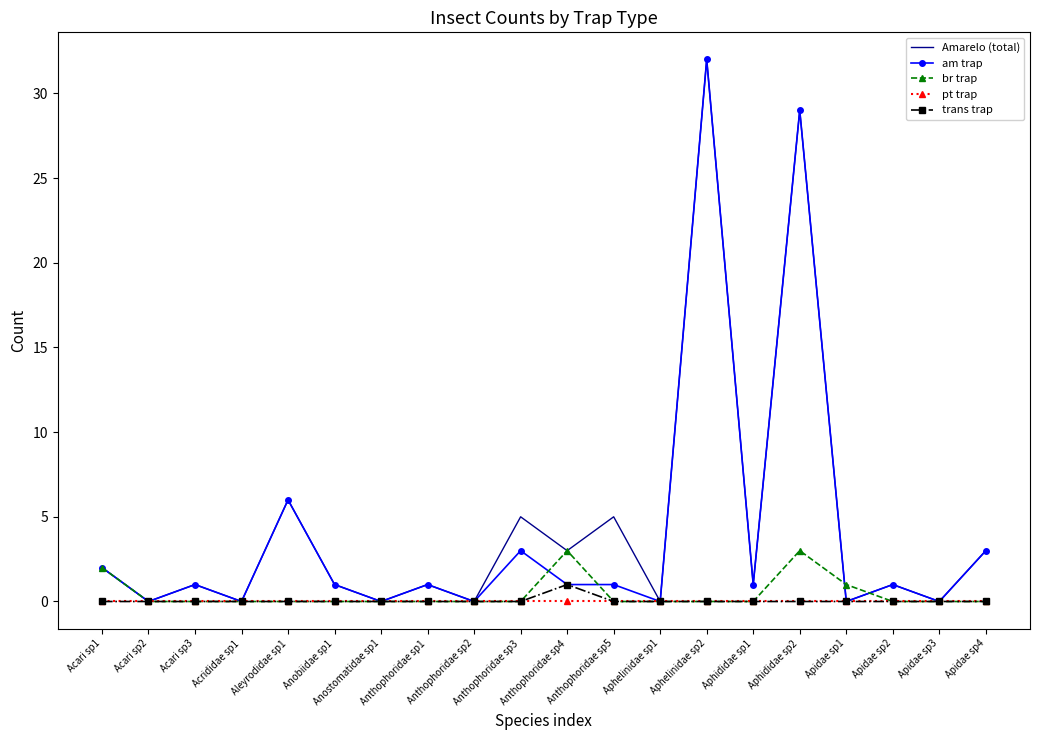

Reading left to right, list all the values displayed in this chart.

Amarelo (total): 2	0	1	0	6	1	0	1	0	5	3	5	0	32	1	29	0	1	0	3
am trap: 2	0	1	0	6	1	0	1	0	3	1	1	0	32	1	29	0	1	0	3
br trap: 2	0	0	0	0	0	0	0	0	0	3	0	0	0	0	3	1	0	0	0
pt trap: 0	0	0	0	0	0	0	0	0	0	0	0	0	0	0	0	0	0	0	0
trans trap: 0	0	0	0	0	0	0	0	0	0	1	0	0	0	0	0	0	0	0	0